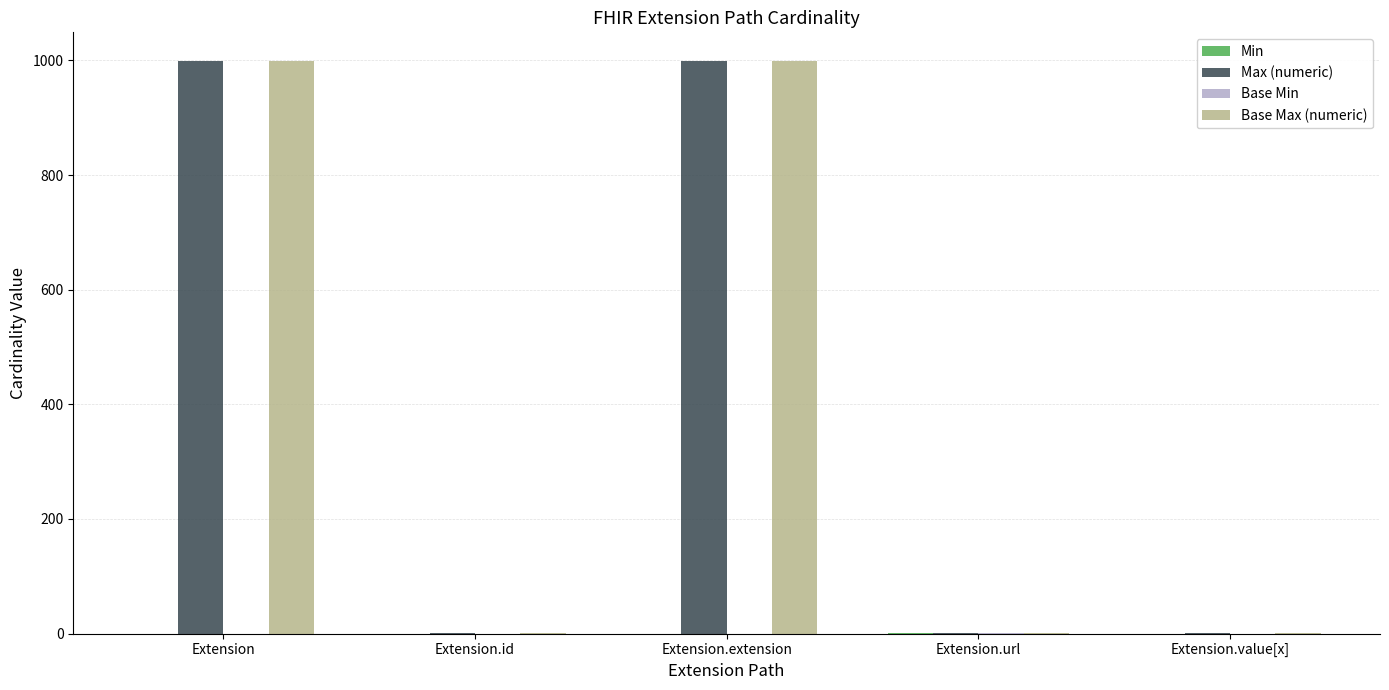

The Max (numeric) series shows 1350 at Extension.extension. True or false?

False